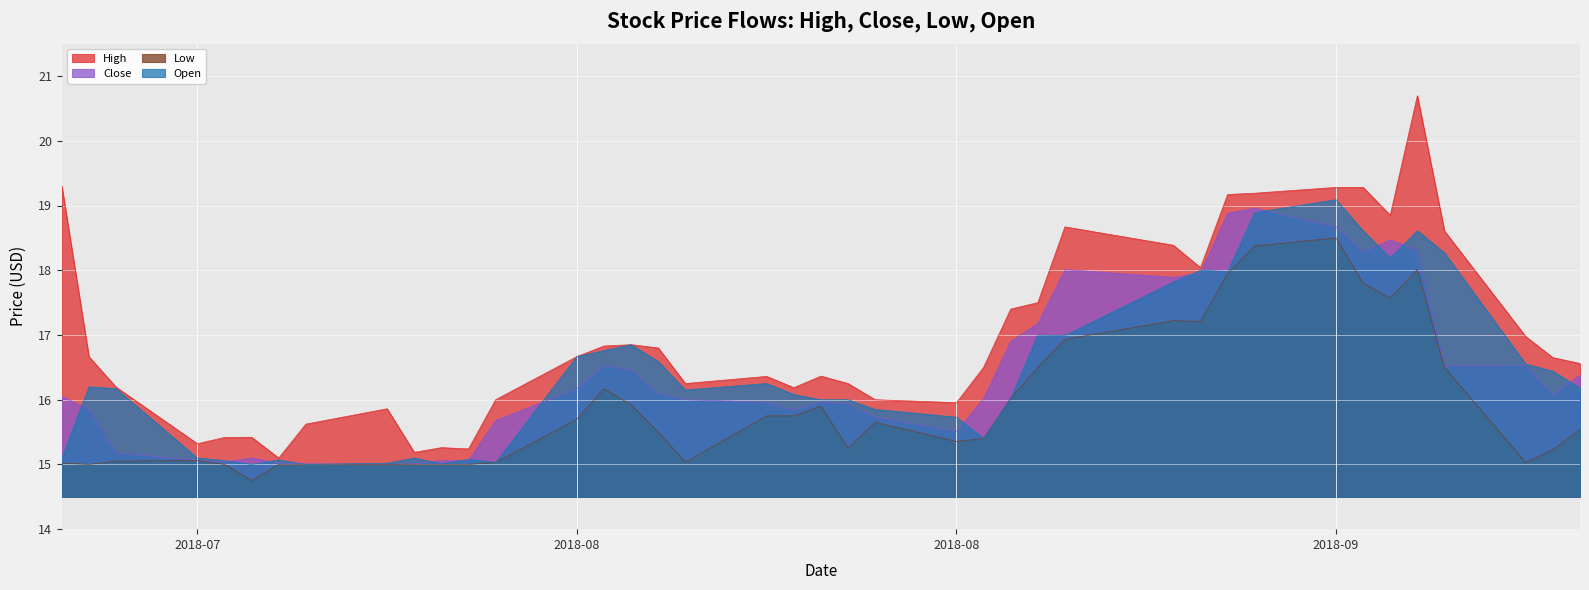

The High series shows 18.7 at 2018-08-31. True or false?

True